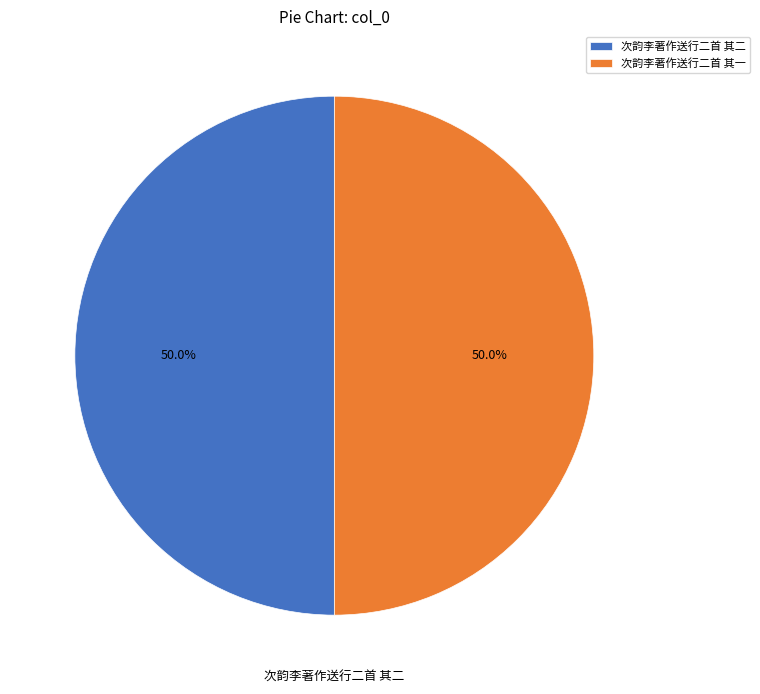

Count the number of slices in the pie.

2